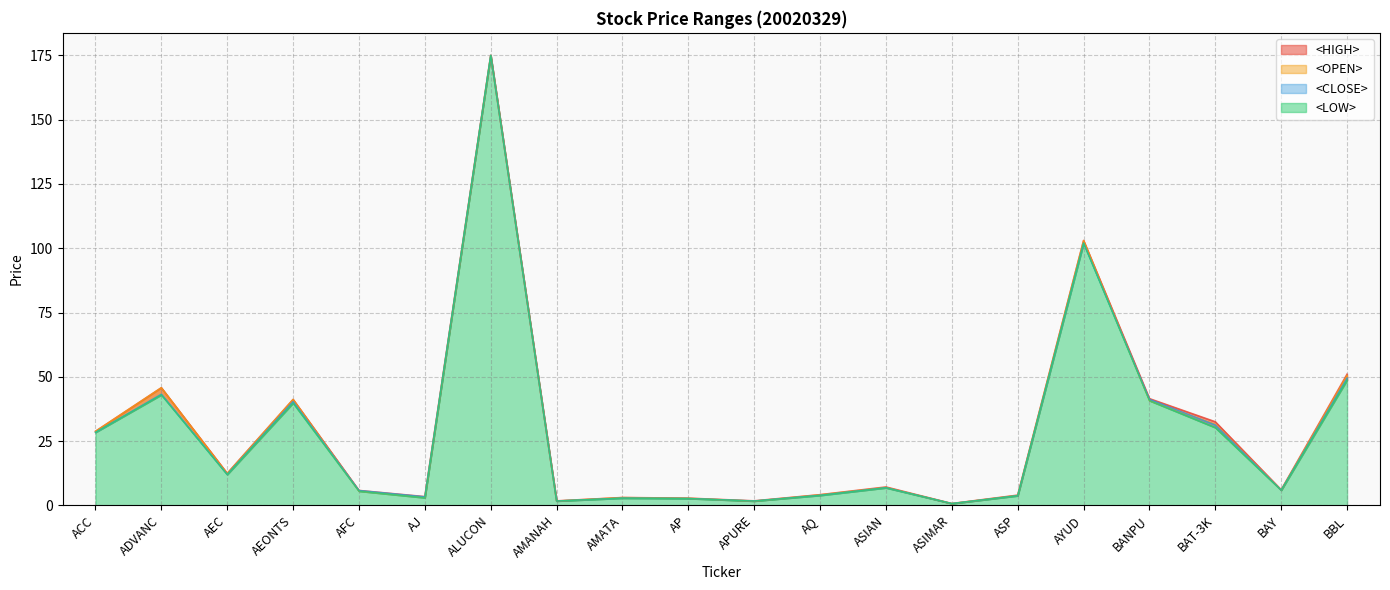

Which series has the largest range (max minus min)?

<HIGH>